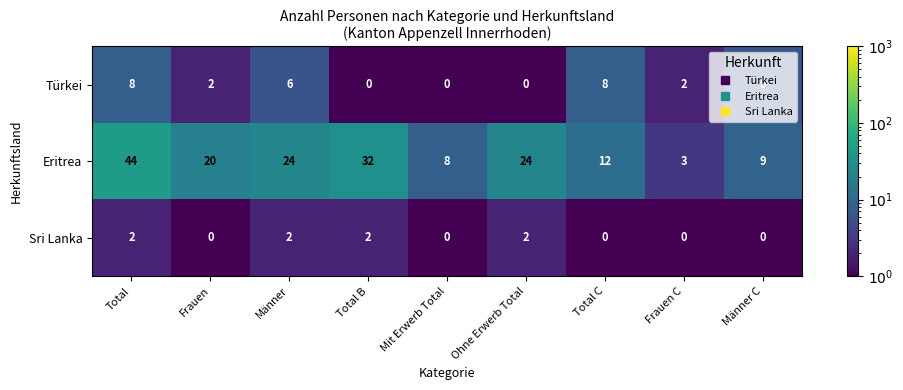

What is the difference between the highest and lowest values at Frauen?

20